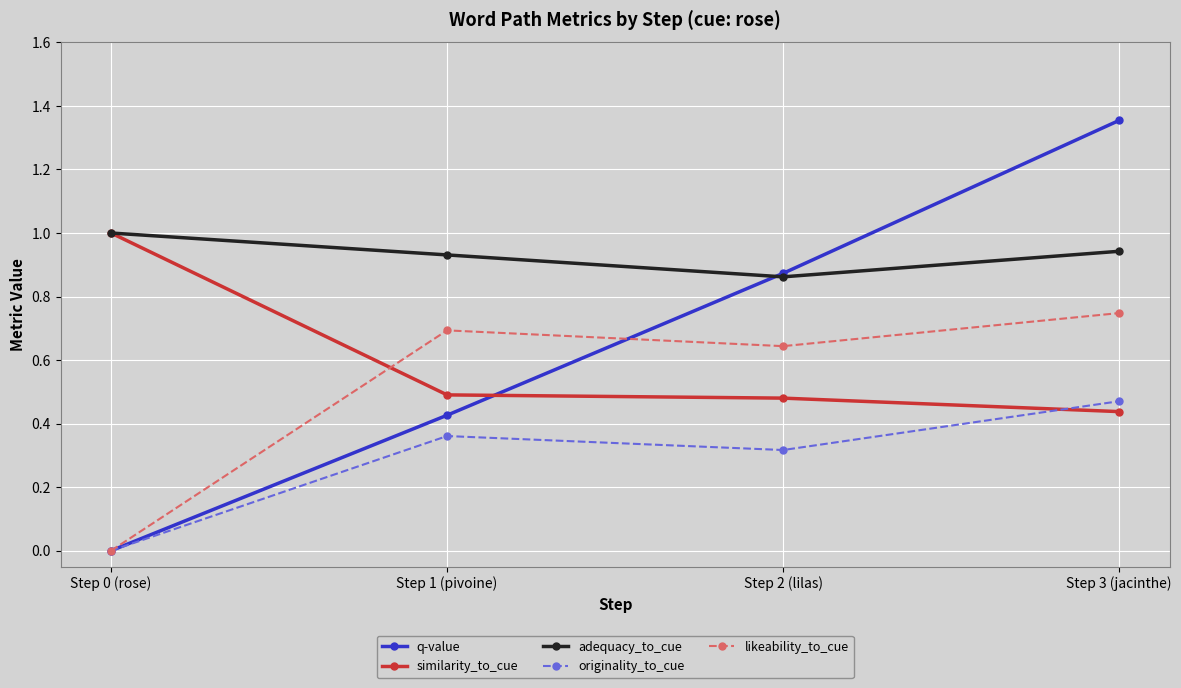

Which series changed the most between Step 1 (pivoine) and Step 3 (jacinthe)?

q-value